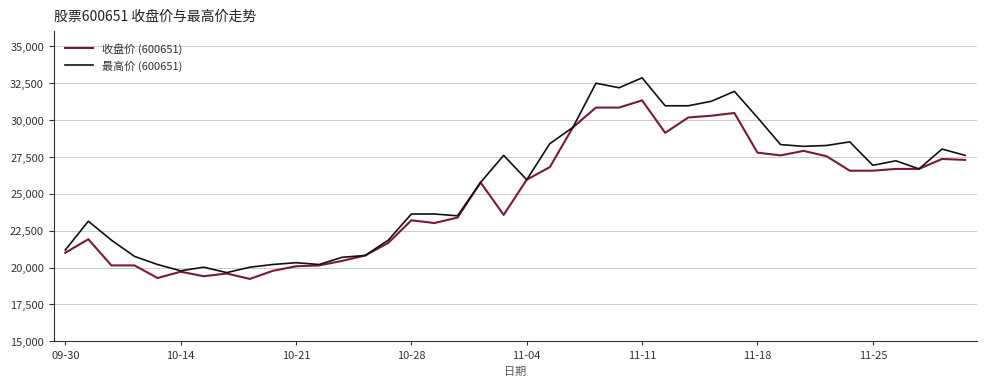

Which series has the widest spread of values?

最高价 (600651)